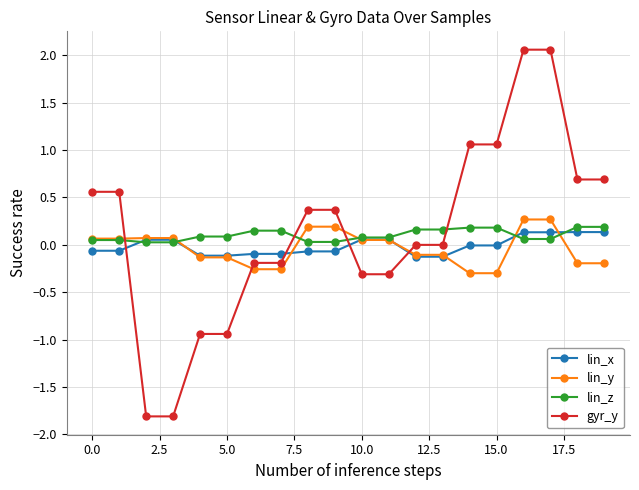

Which series has the widest spread of values?

gyr_y